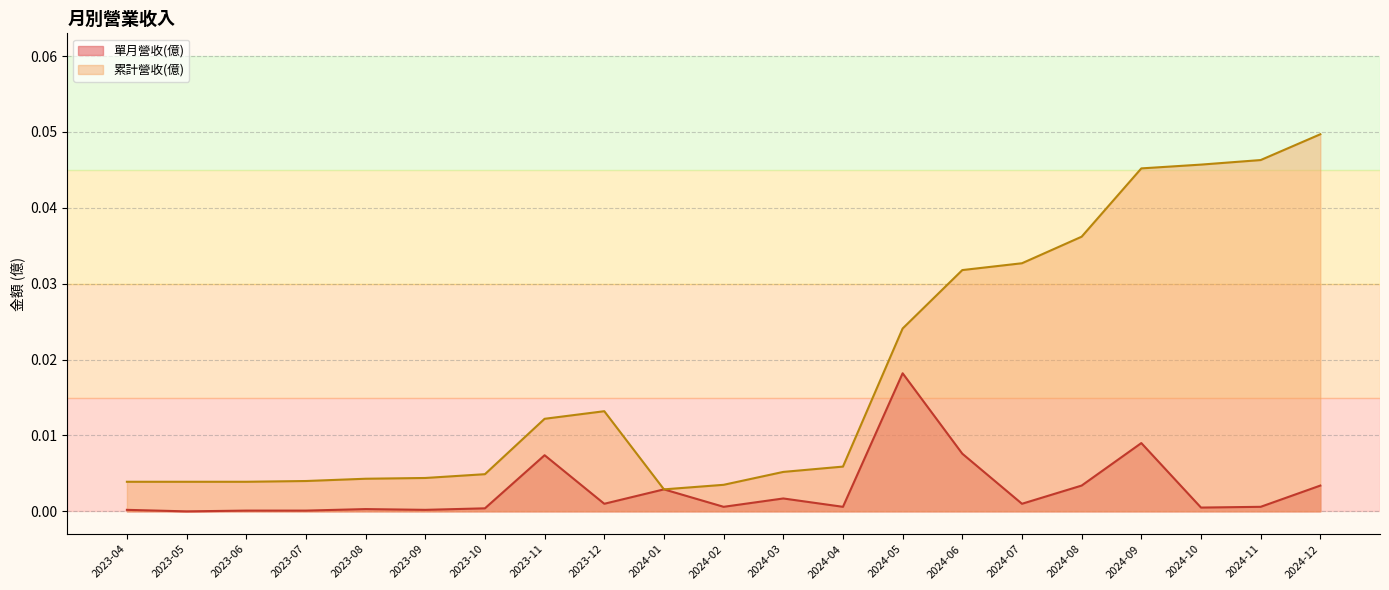

At 2024-05, list the series in order from smallest to largest.

單月營收(億), 累計營收(億)